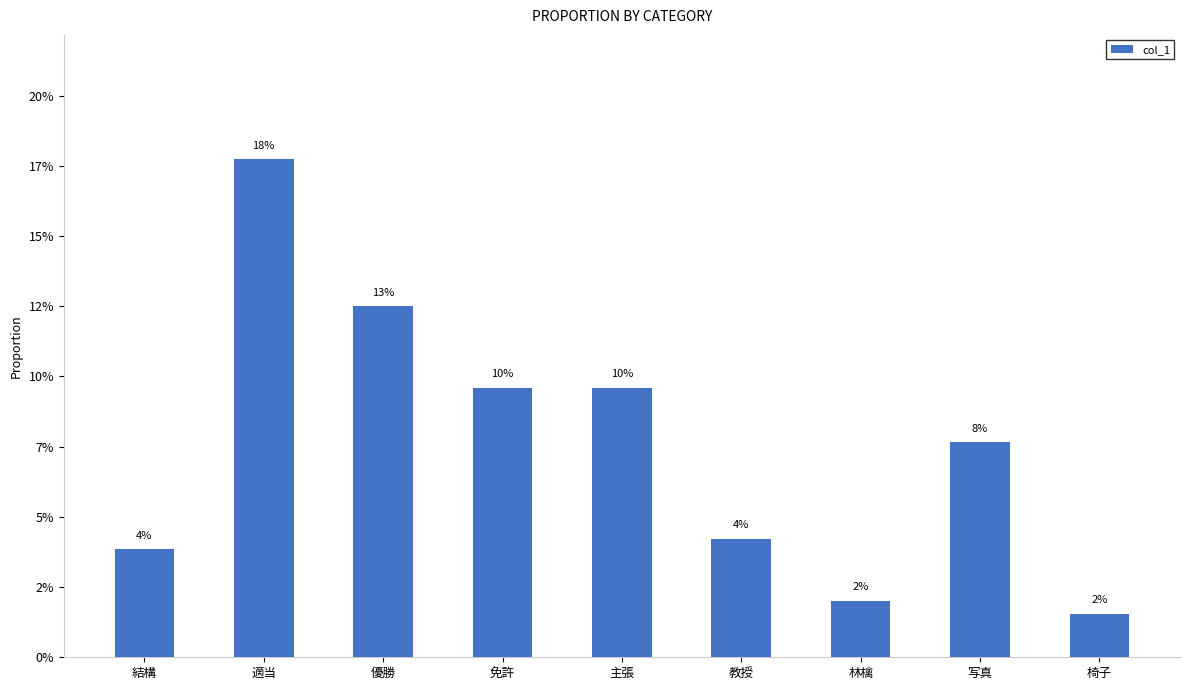

Are the bars horizontal?

No